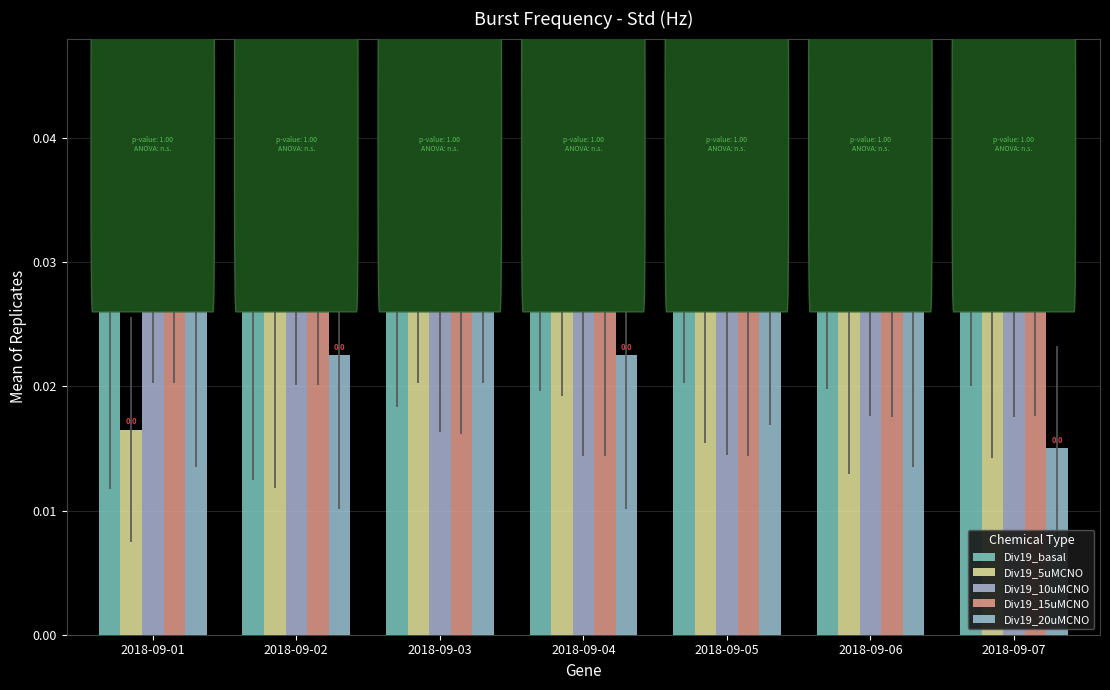

Which series has the largest total across all categories?

Div19_basal